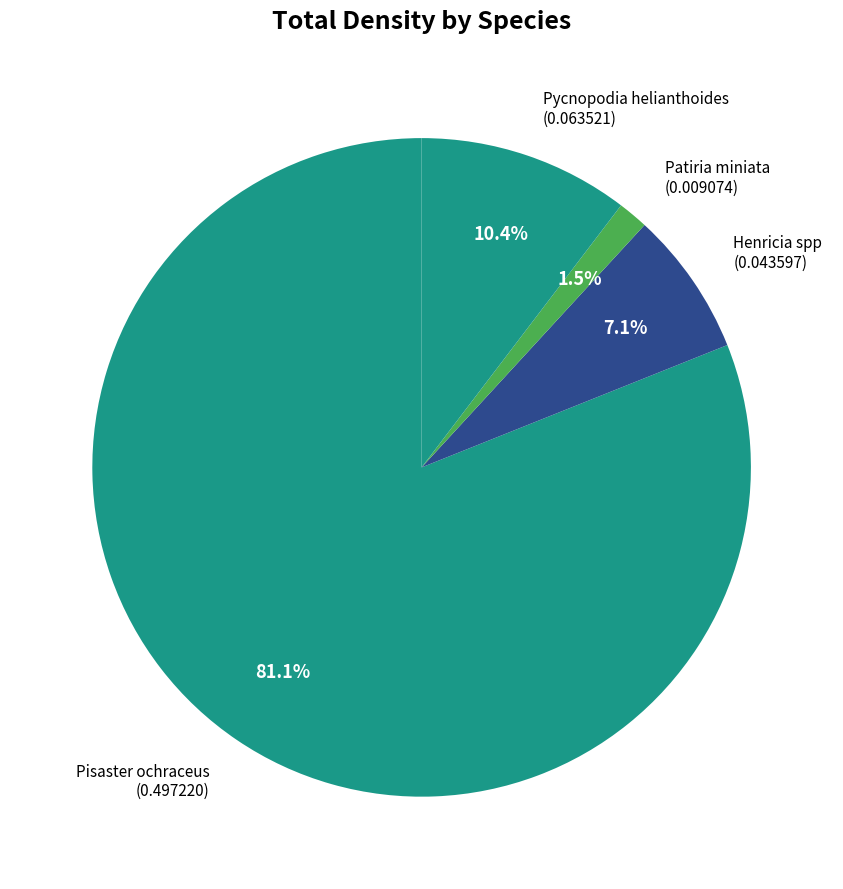

Which slice is the smallest?

Patiria miniata (0.009074)